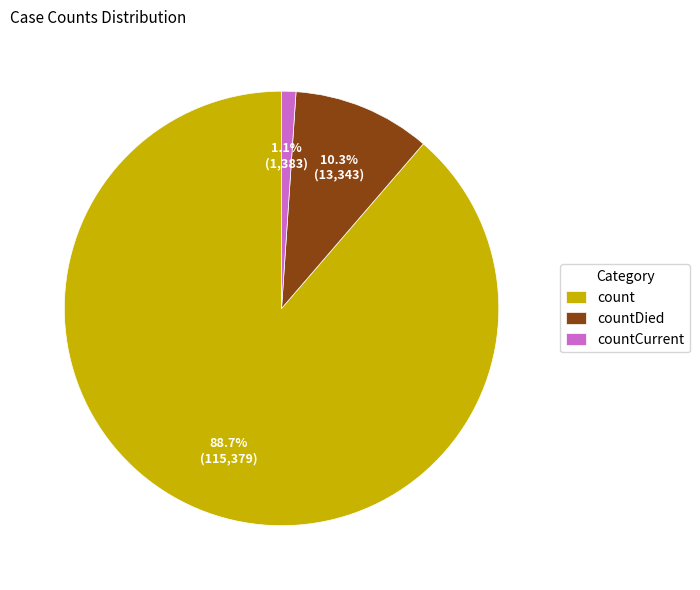

Which category has the smallest portion of the pie?

countCurrent